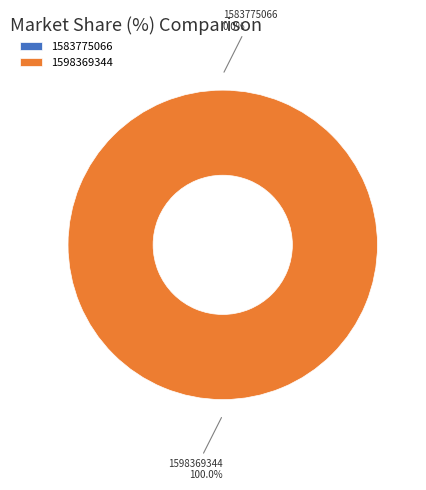

Does any single category account for the majority?

Yes